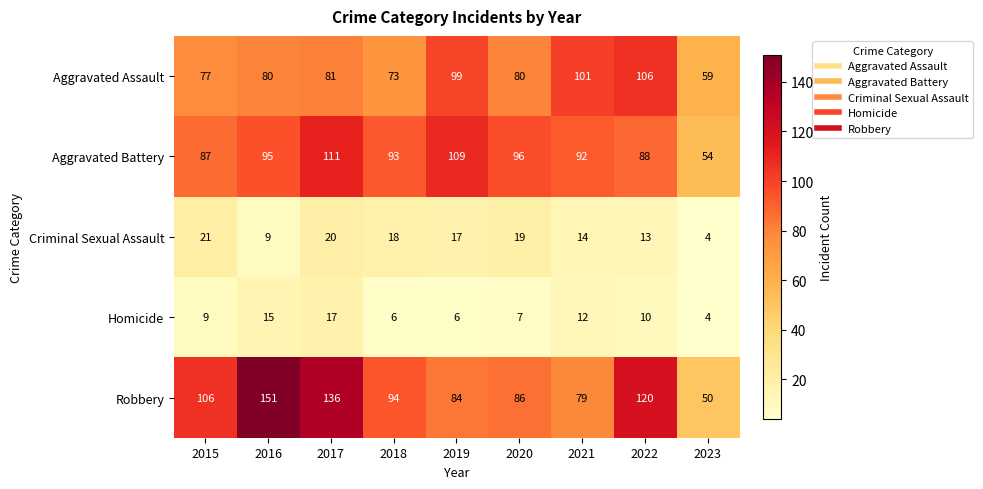

List the labels in order of Criminal Sexual Assault value, largest first.

2015, 2017, 2020, 2018, 2019, 2021, 2022, 2016, 2023